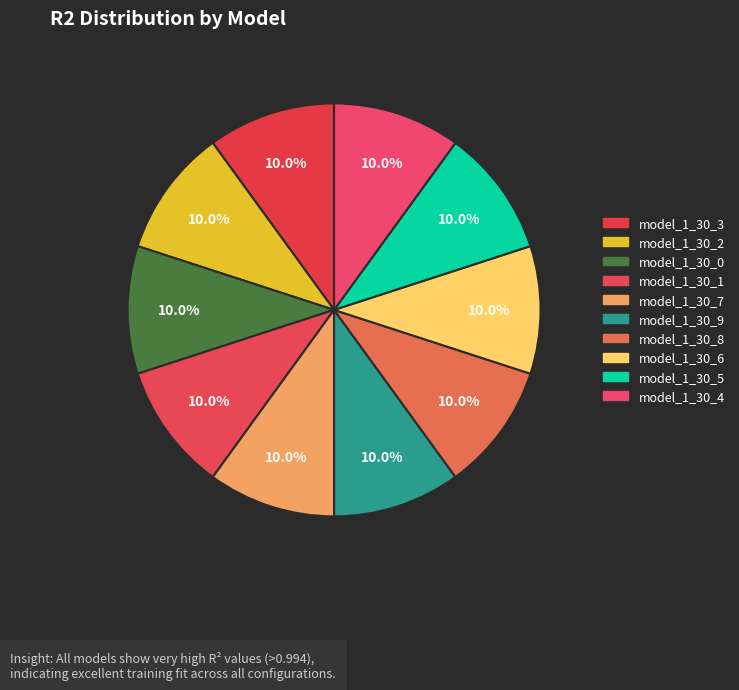

To the nearest percent, what percentage of the pie is model_1_30_4?

10%